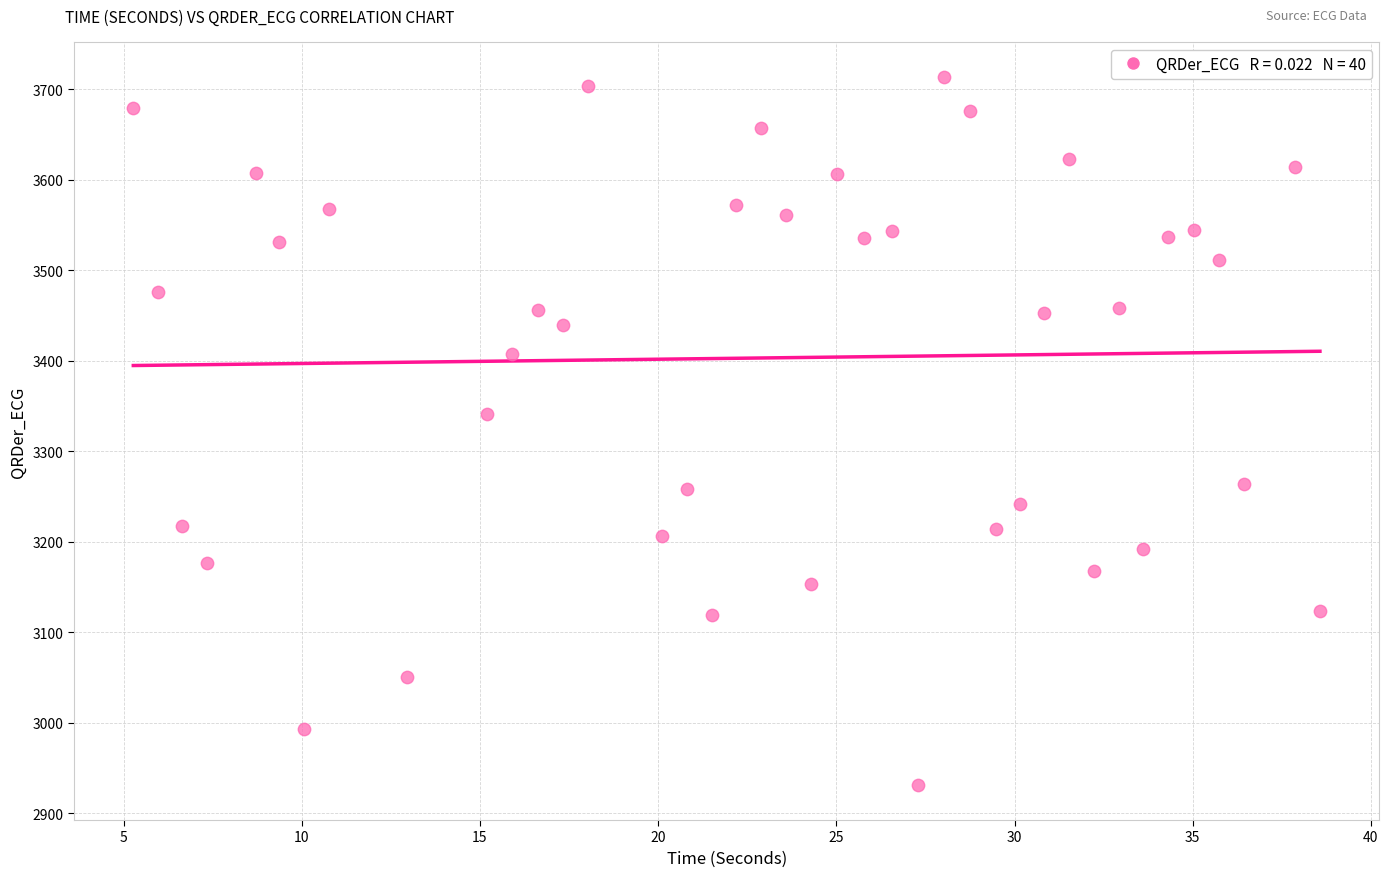

What is the range of Y values (max minus min)?

781.7